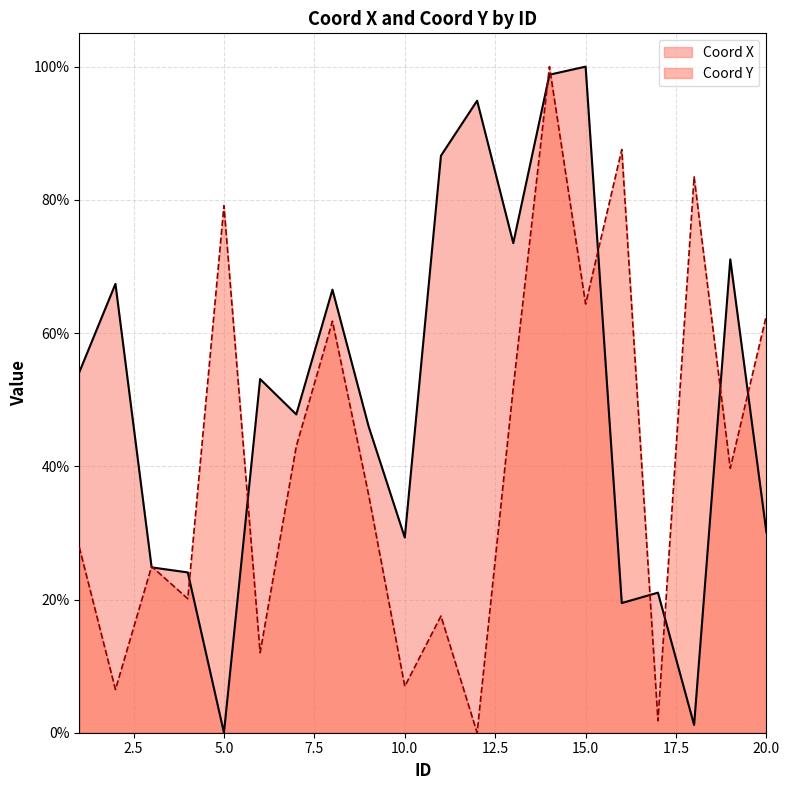

At which category is the sum across all series the highest?

14